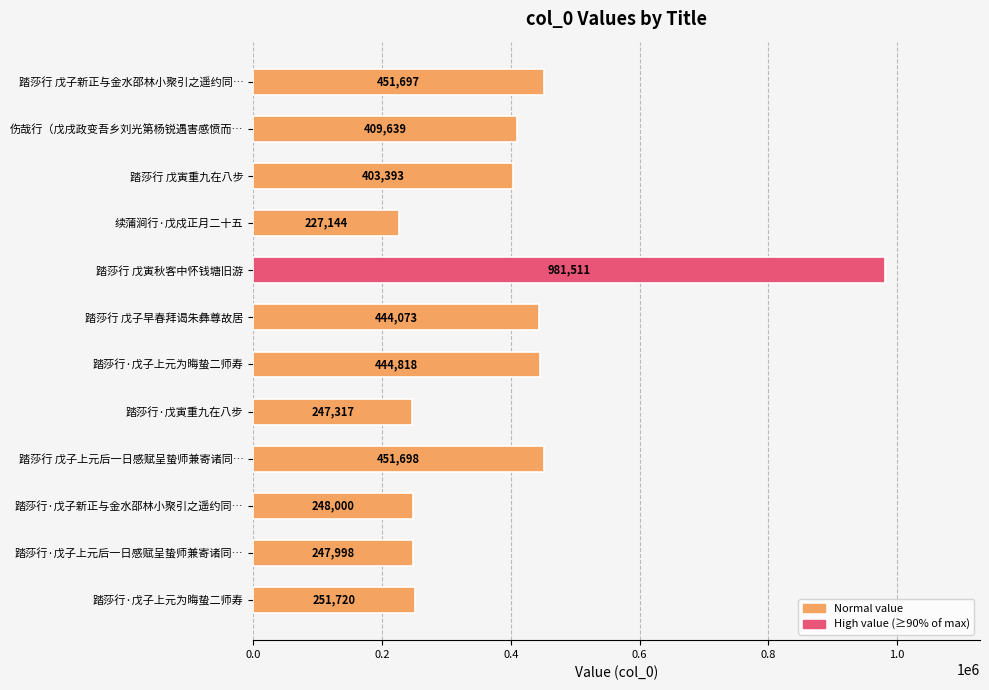

What is the average value?

400751